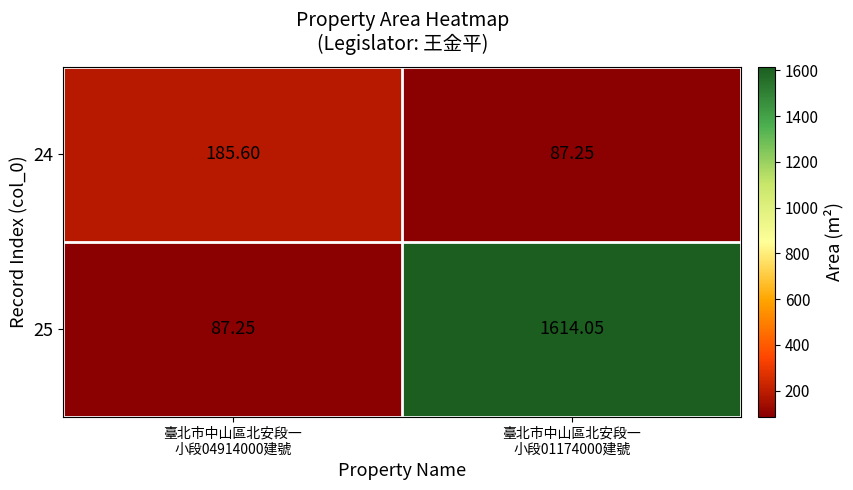

Count the number of categories in the chart.

2